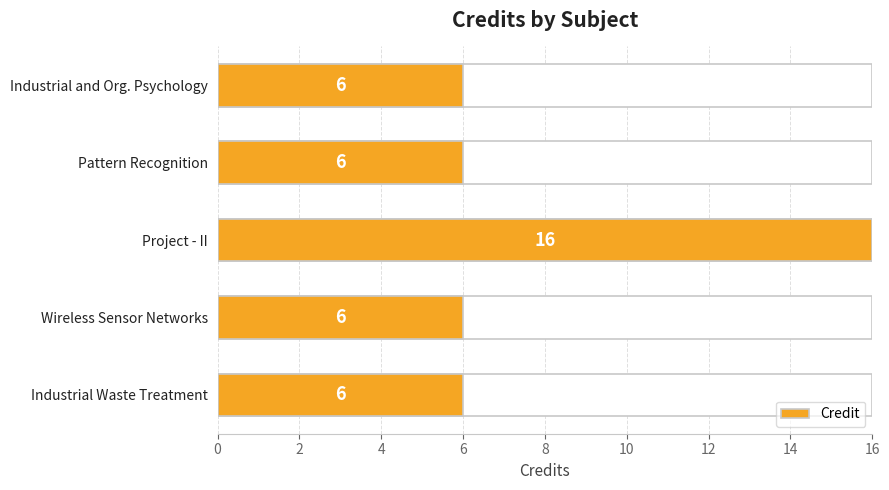

Reading left to right, extract all data points from this chart.

6	6	16	6	6